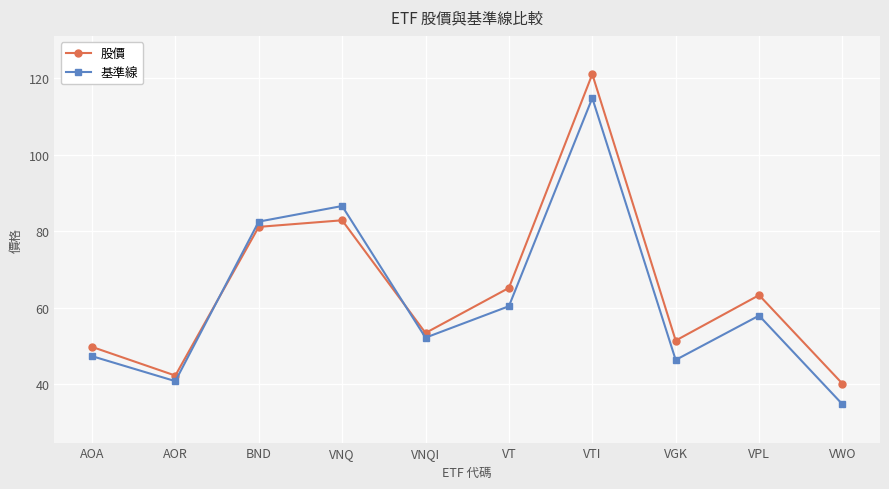

What is the difference between the second highest and second lowest values in the 股價 series?

40.6